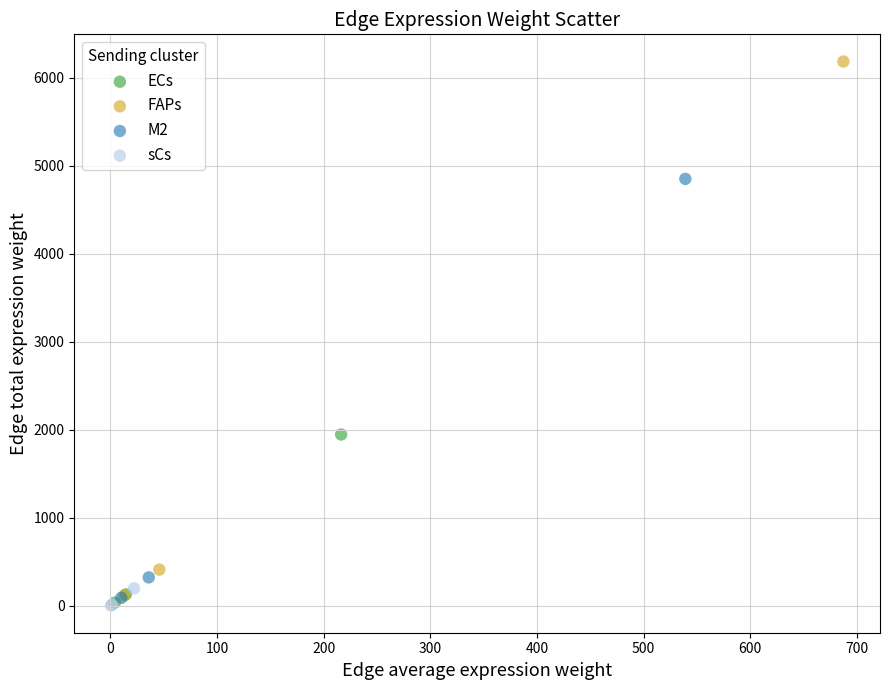

Which series has the largest Y range (max minus min)?

FAPs